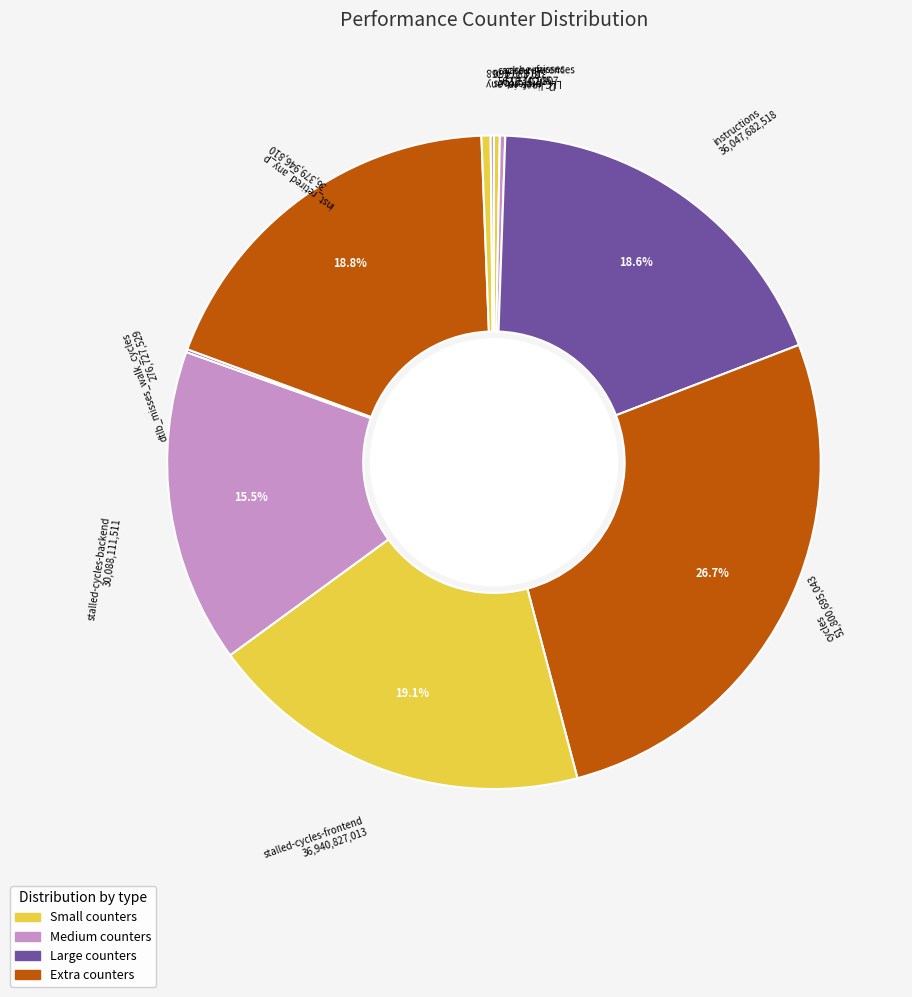

What is the largest slice in the pie chart?

cycles